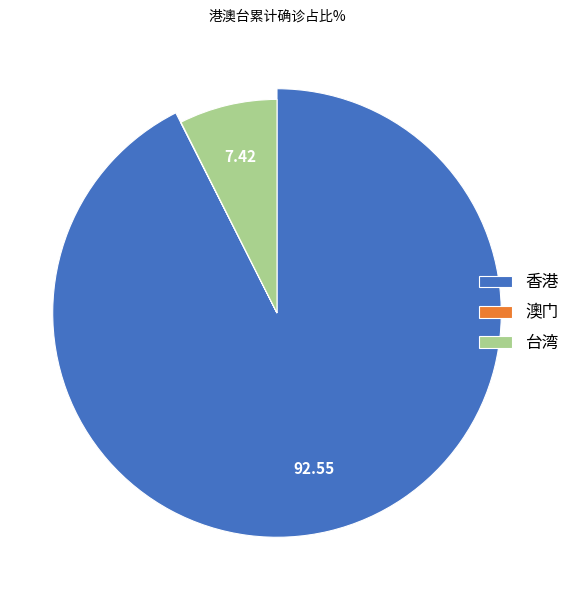

To the nearest percent, what is the combined percentage of 香港 and 澳门?

93%